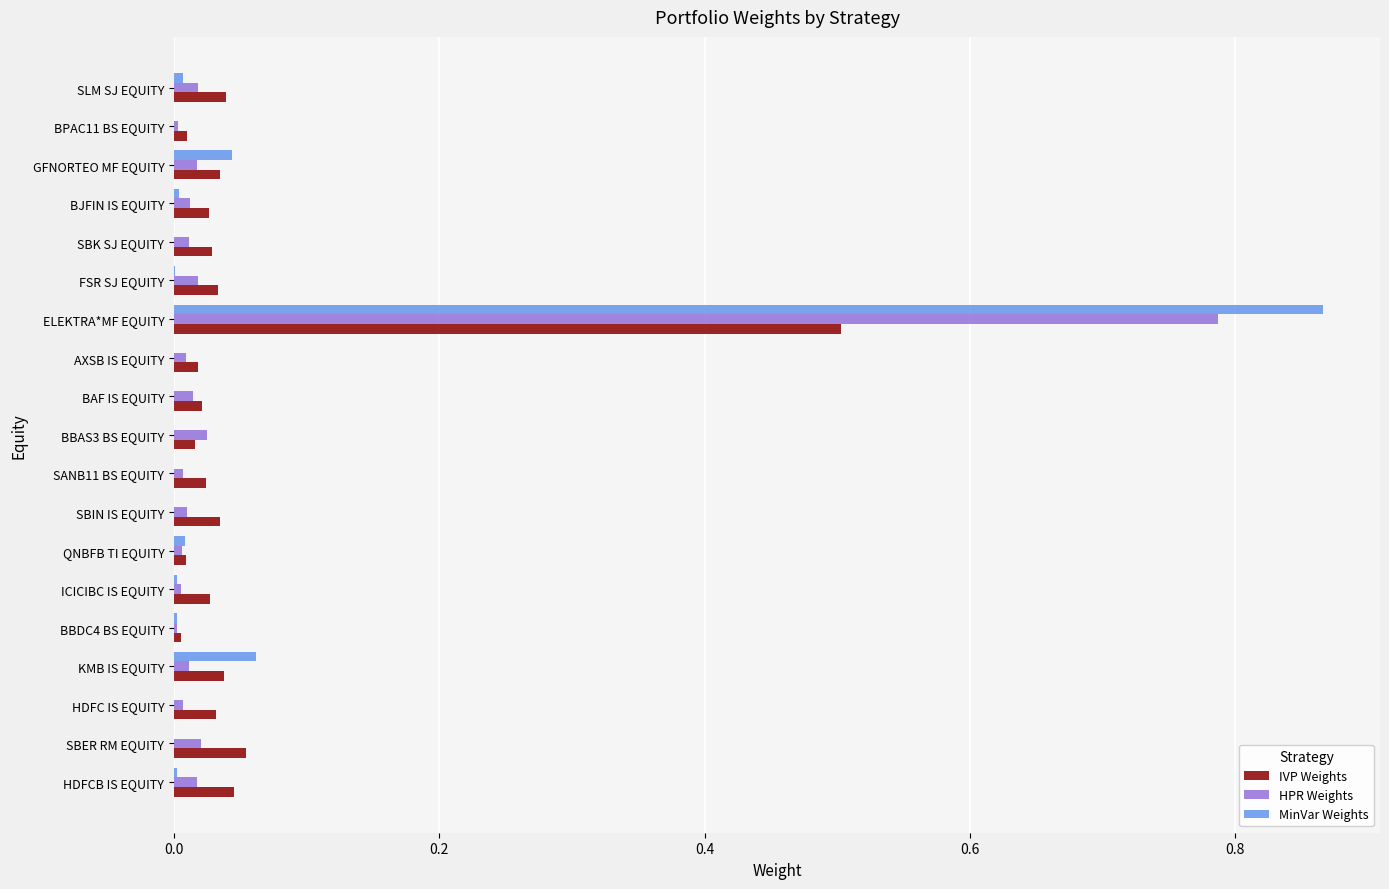

What is the sum of all HPR Weights values?

1.0